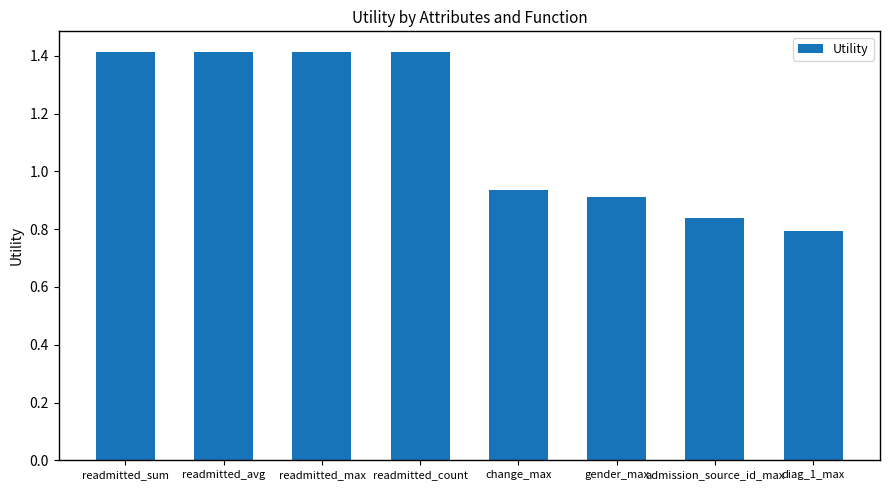

What value does the data have at readmitted_max?

1.4